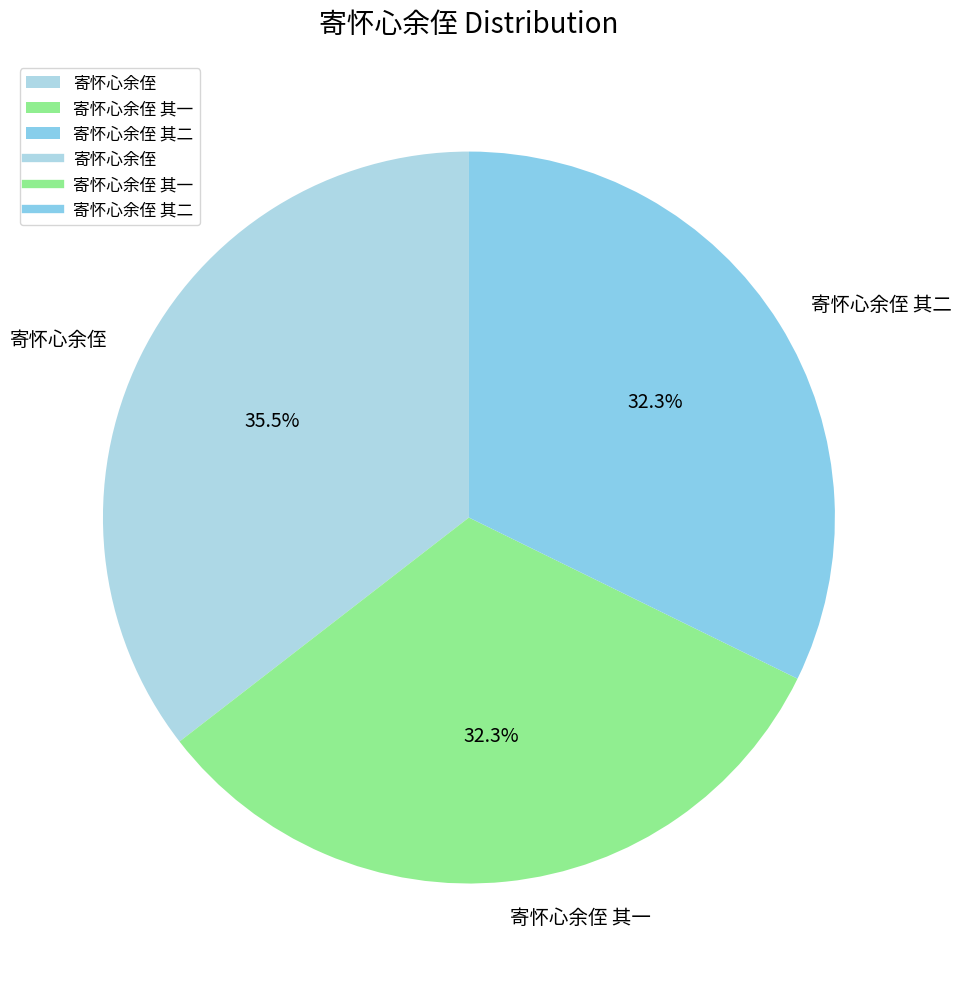

To the nearest percent, what is the combined percentage of 寄怀心余侄 其二 and 寄怀心余侄 其一?

65%